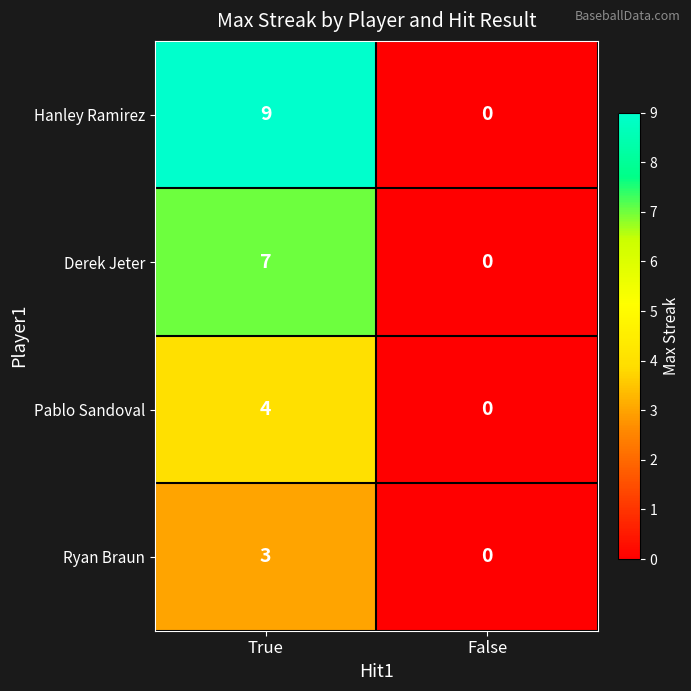

The Pablo Sandoval series shows 0 at False. True or false?

True